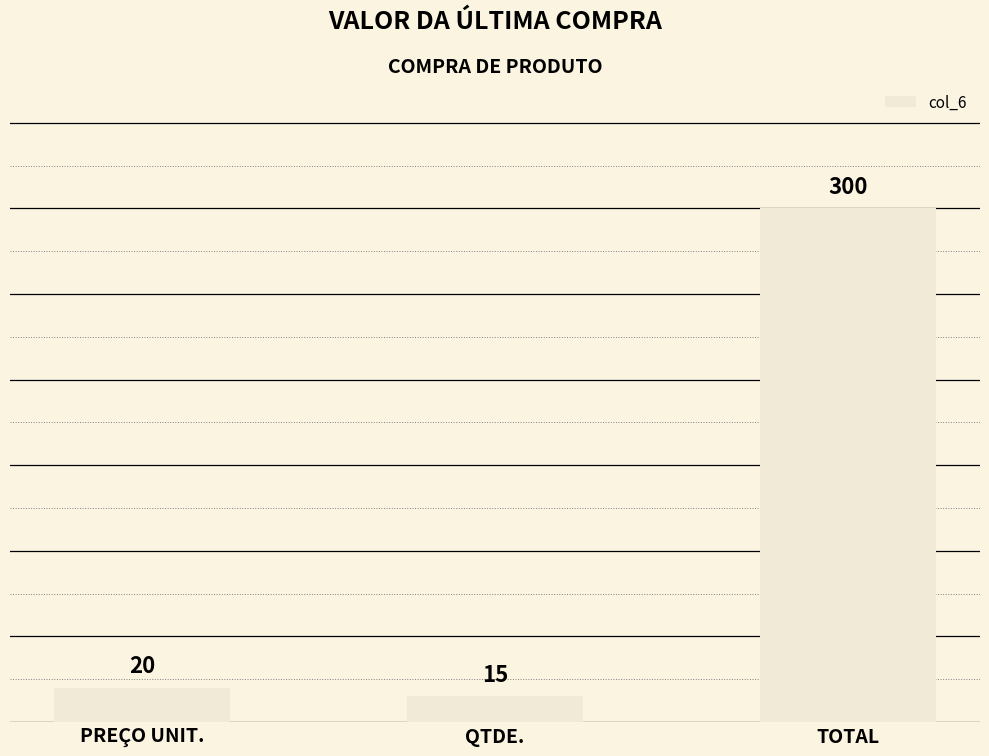

What is the label of the 3rd bar from the right?

PREÇO UNIT.